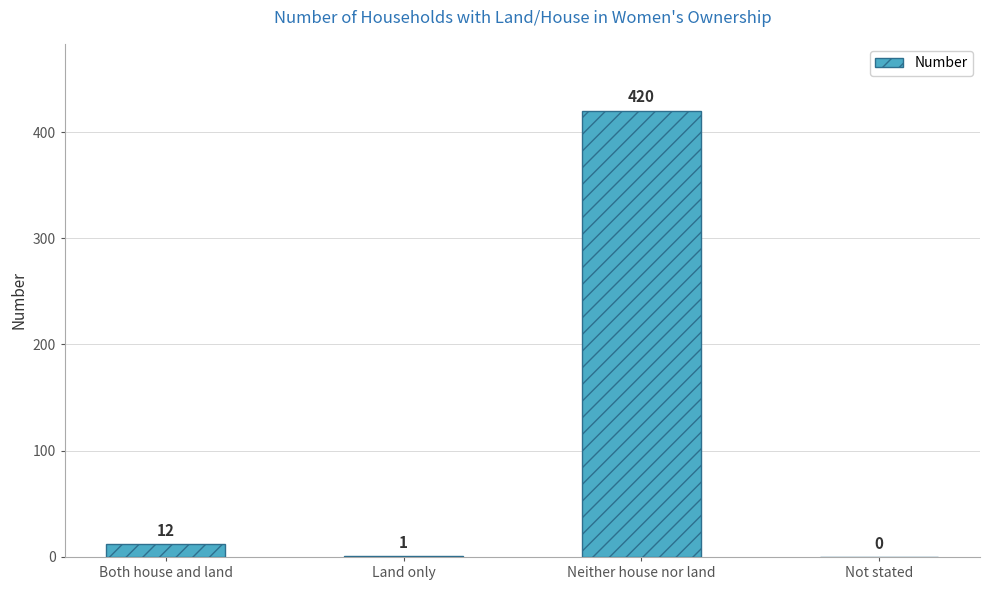

True or false: the data shows 420 at Neither house nor land.

True